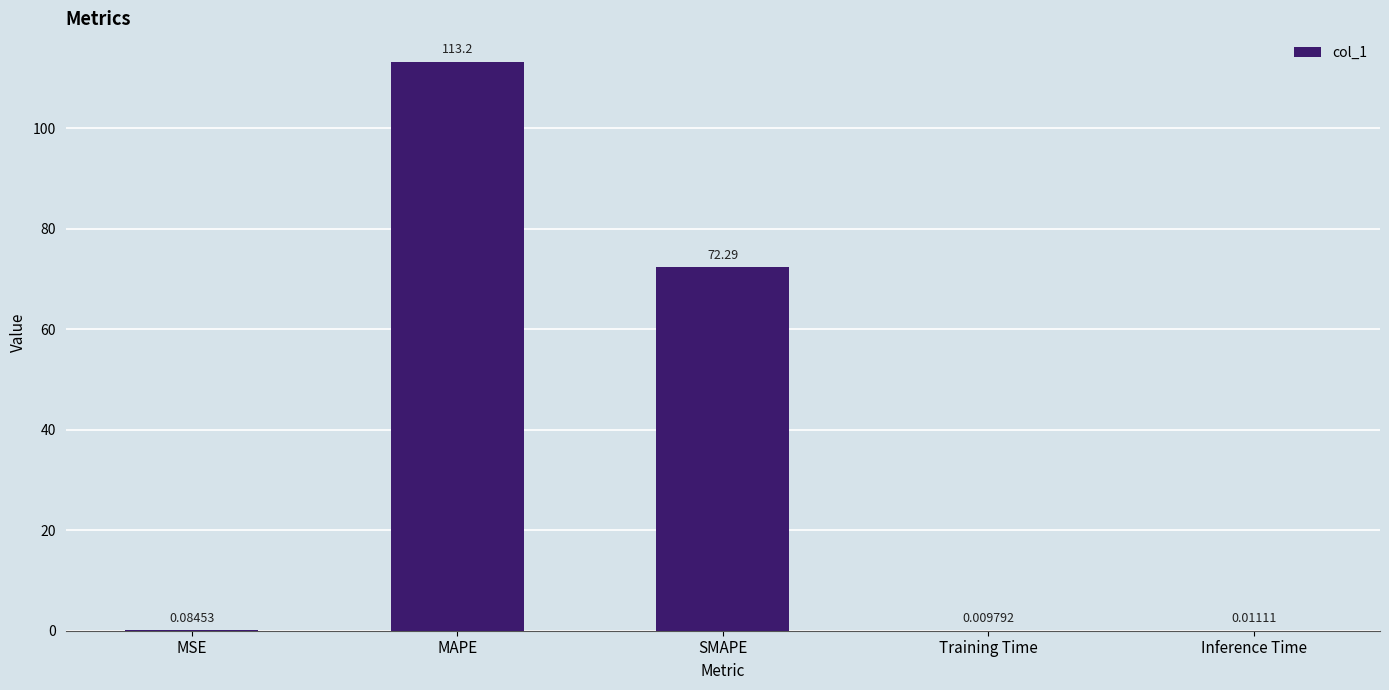

Which has a higher value, MSE or Training Time?

MSE